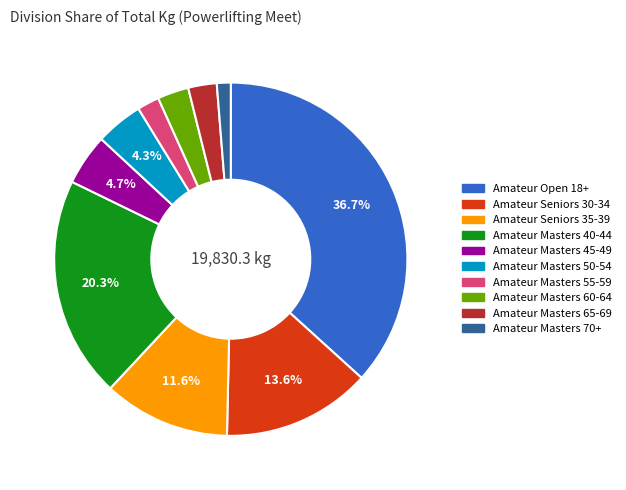

Count the number of slices in the pie.

10